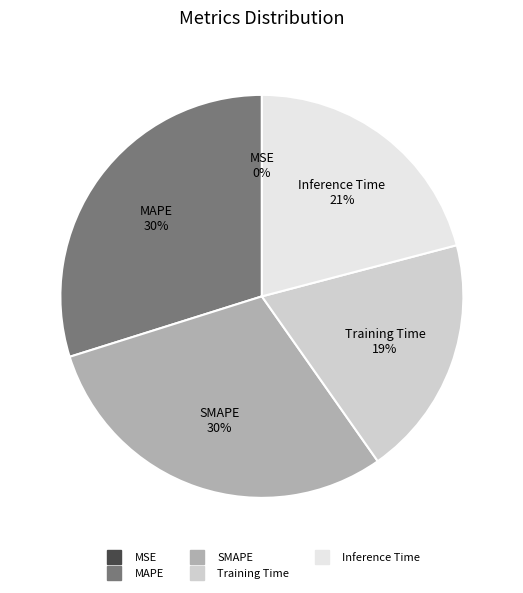

True or false: SMAPE accounts for 43% of the total.

False